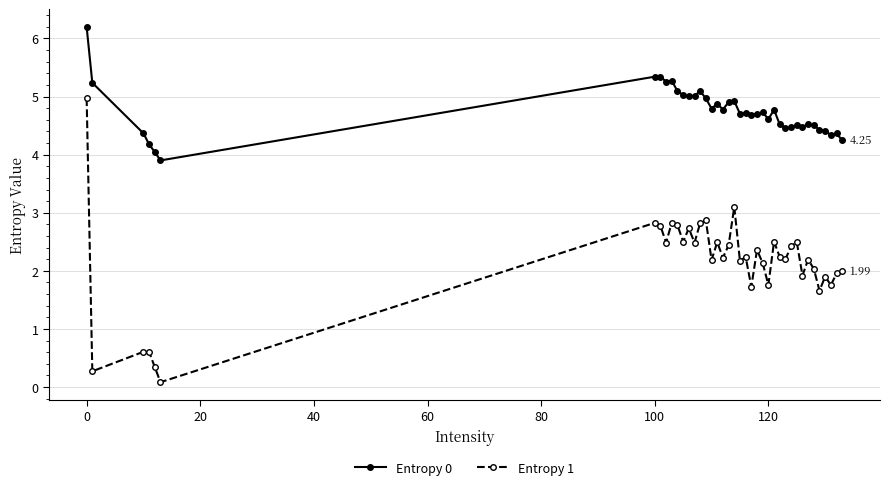

What is the sum of all Entropy 0 values?

189.8